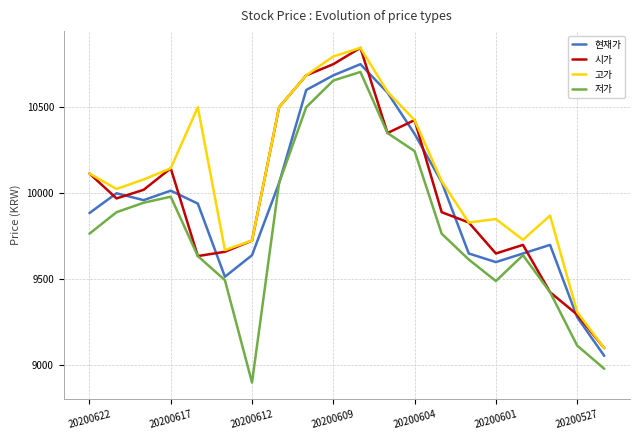

True or false: 저가 and 고가 intersect in this chart.

False